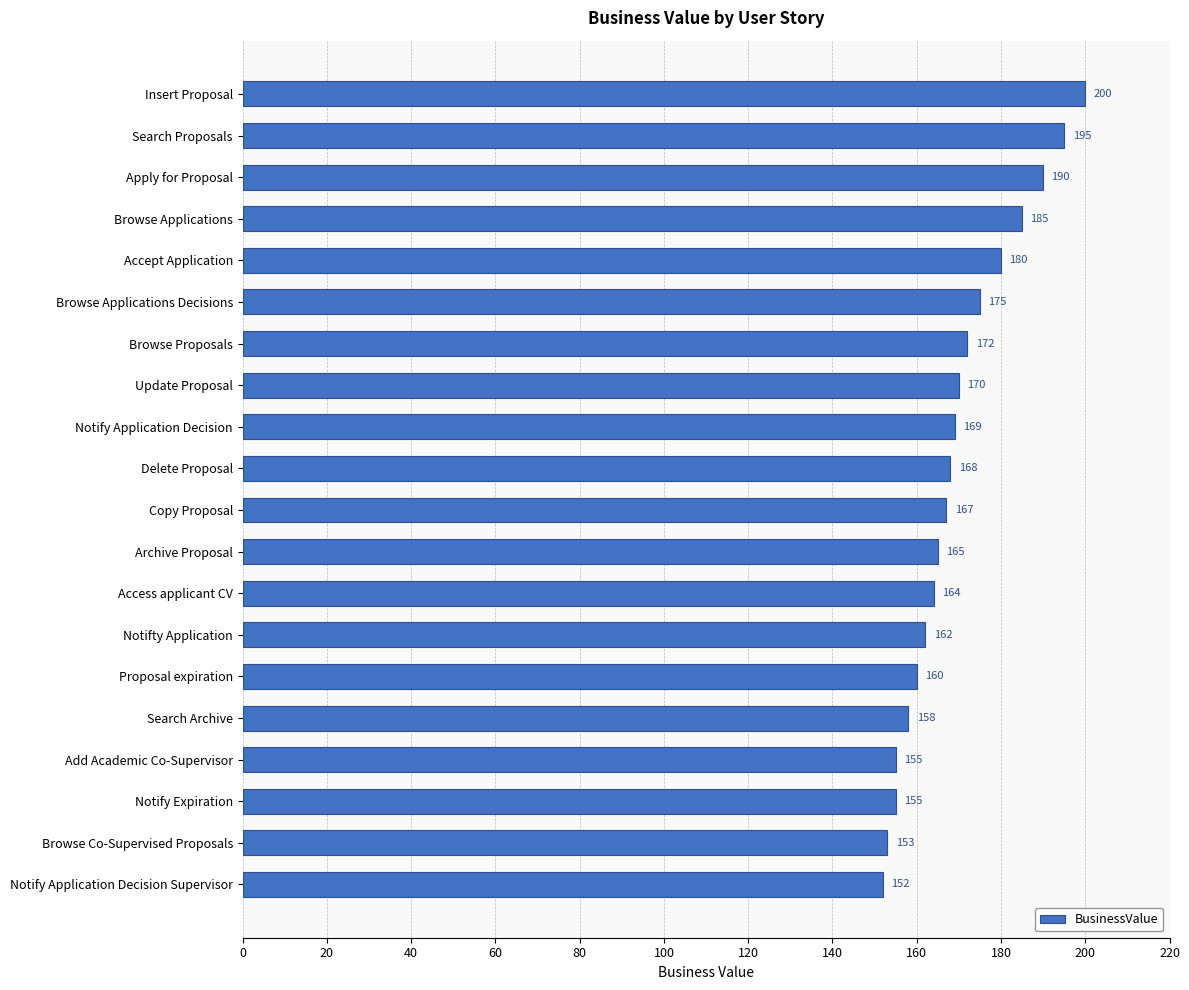

Reading top to bottom, transcribe all the data shown in this chart.

Insert Proposal=200	Search Proposals=195	Apply for Proposal=190	Browse Applications=185	Accept Application=180	Browse Applications Decisions=175	Browse Proposals=172	Update Proposal=170	Notify Application Decision=169	Delete Proposal=168	Copy Proposal=167	Archive Proposal=165	Access applicant CV=164	Notifty Application=162	Proposal expiration=160	Search Archive=158	Add Academic Co-Supervisor=155	Notify Expiration=155	Browse Co-Supervised Proposals=153	Notify Application Decision Supervisor=152